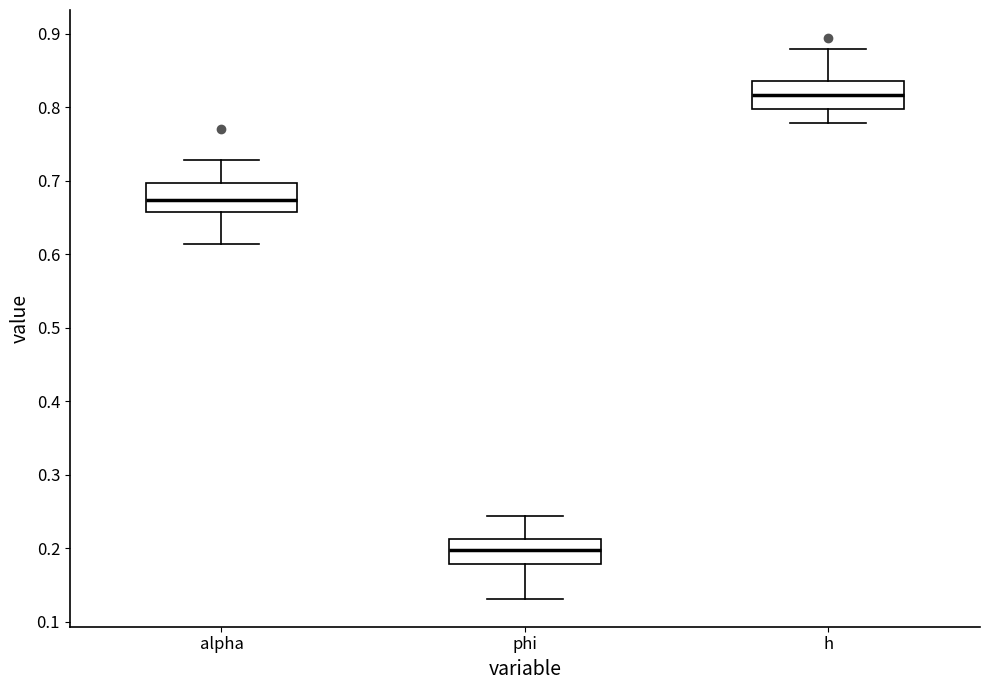

Reading left to right, transcribe this box plot: for each box, give where its median line is, the range the box spans, and where its two whiskers end, as read against the y-axis. The values are not printed on the chart, so give them approximately, as read against the axis.

alpha: median 0.67, box 0.66 to 0.70, whiskers 0.61 to 0.73
phi: median 0.20, box 0.18 to 0.21, whiskers 0.13 to 0.24
h: median 0.82, box 0.80 to 0.84, whiskers 0.78 to 0.88